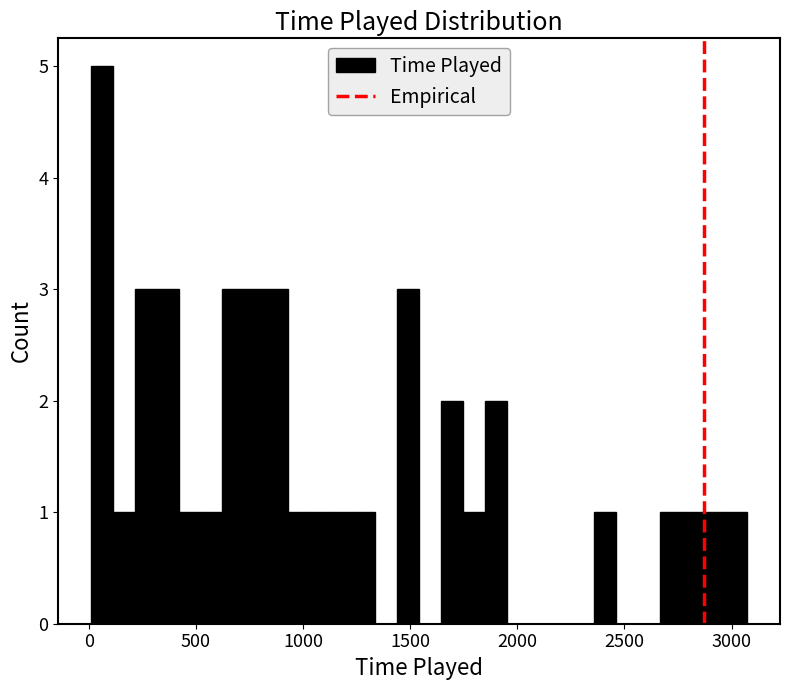

Read against the x-axis, roughly where is the centre of the tallest bar?

50